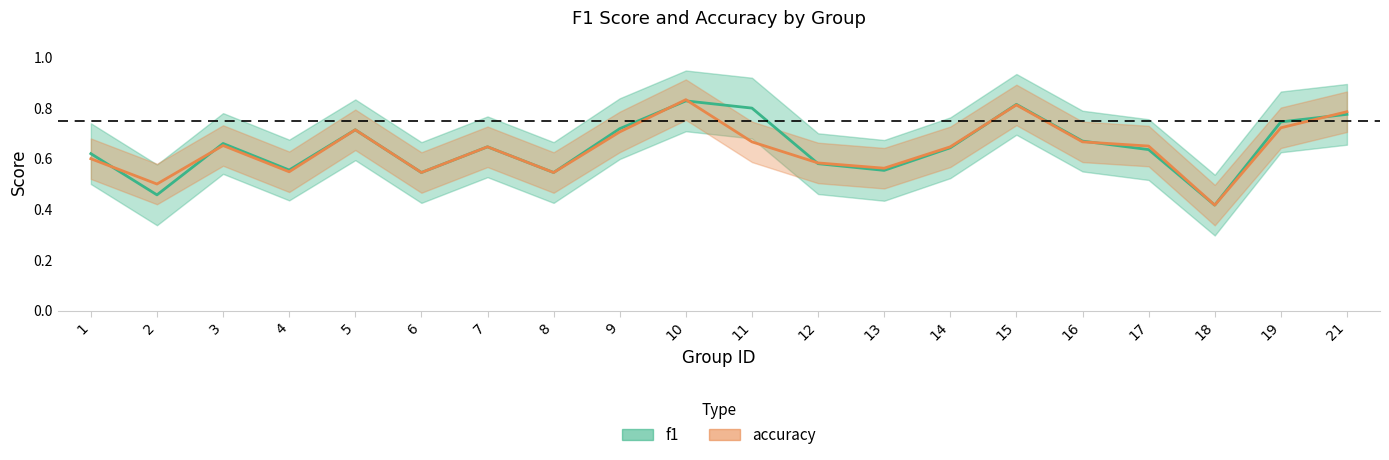

At which category does accuracy reach its first local valley?

2